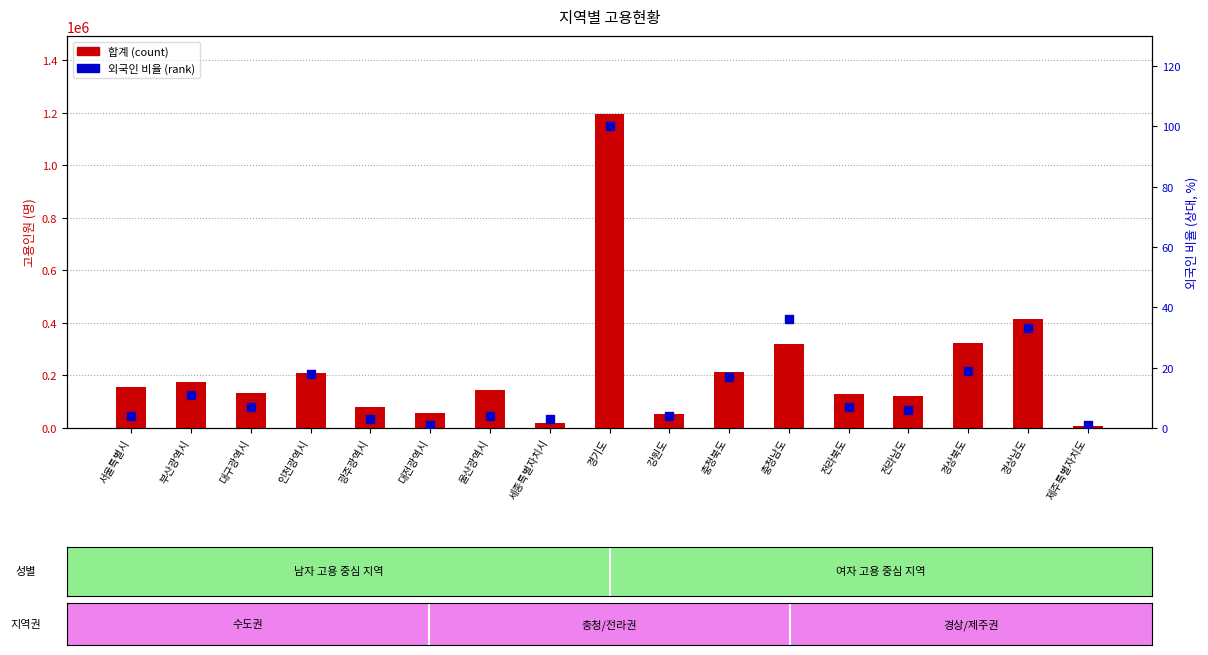

Is the value of 외국인 비율 (%, rank) at 부산광역시 greater than the value of 합계 (count) at 서울특별시?

No